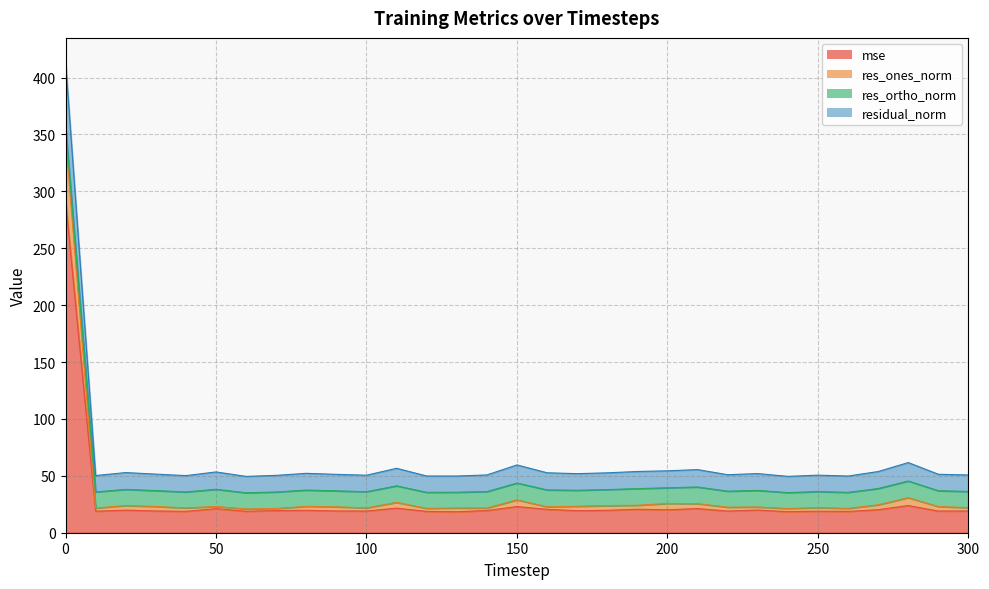

What is the approximate value of residual_norm at 80?

52.2